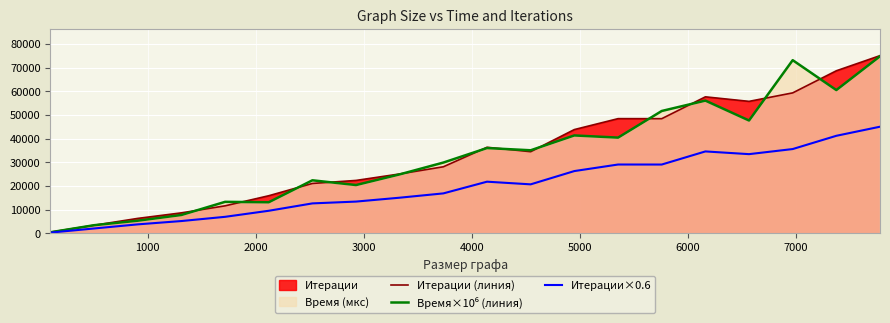

What is the difference between the maximum and minimum values in the Итерации×0.6 series?

44739.6